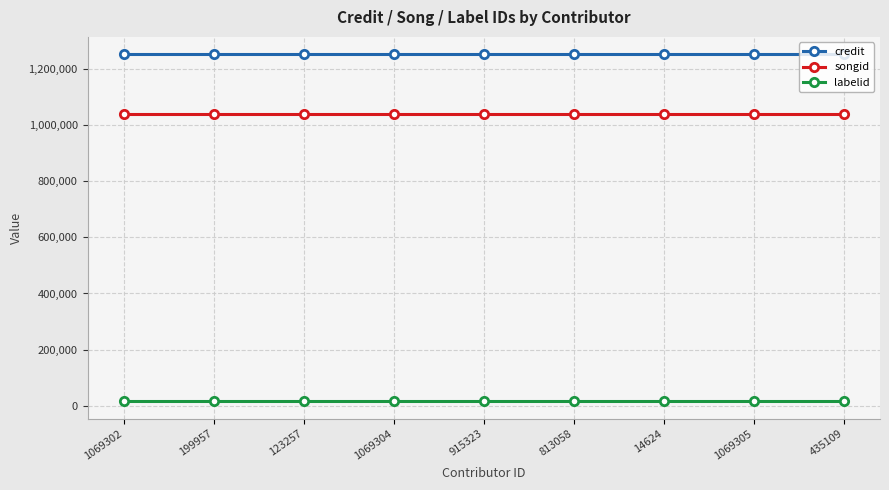

How many series are shown in this chart?

3